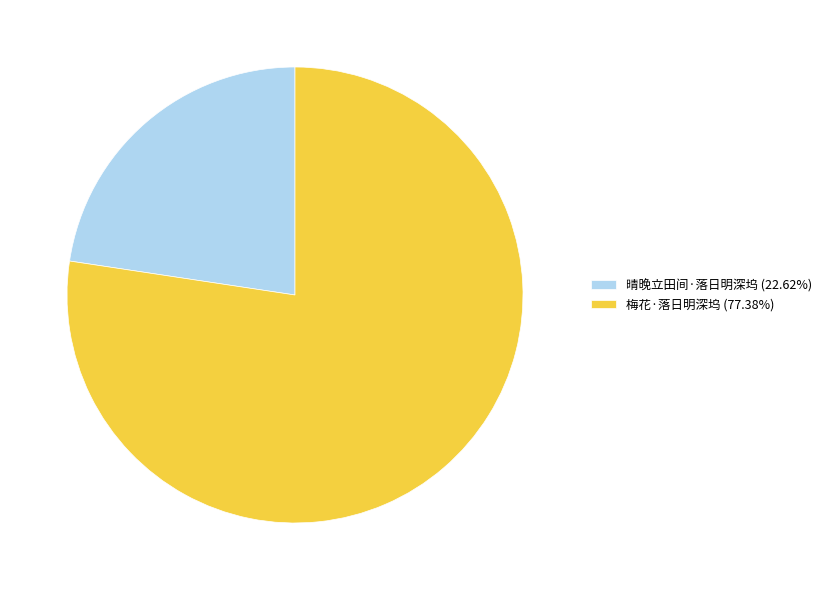

The 梅花·落日明深坞 slice represents 71% of the pie. True or false?

False